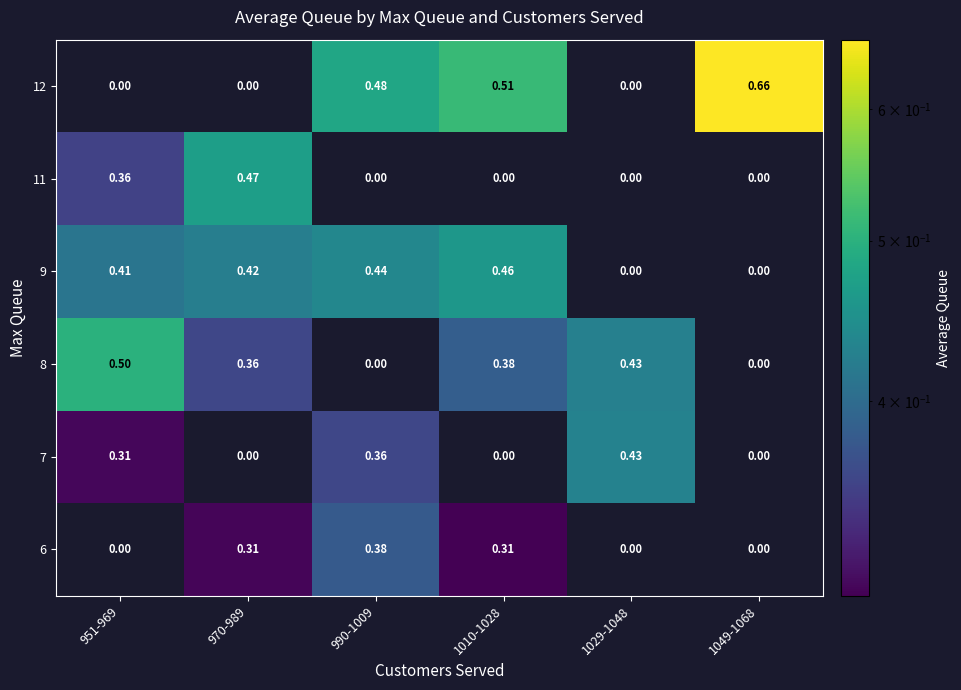

Is the value of 11 at 970-989 greater than the value of 8 at 951-969?

No